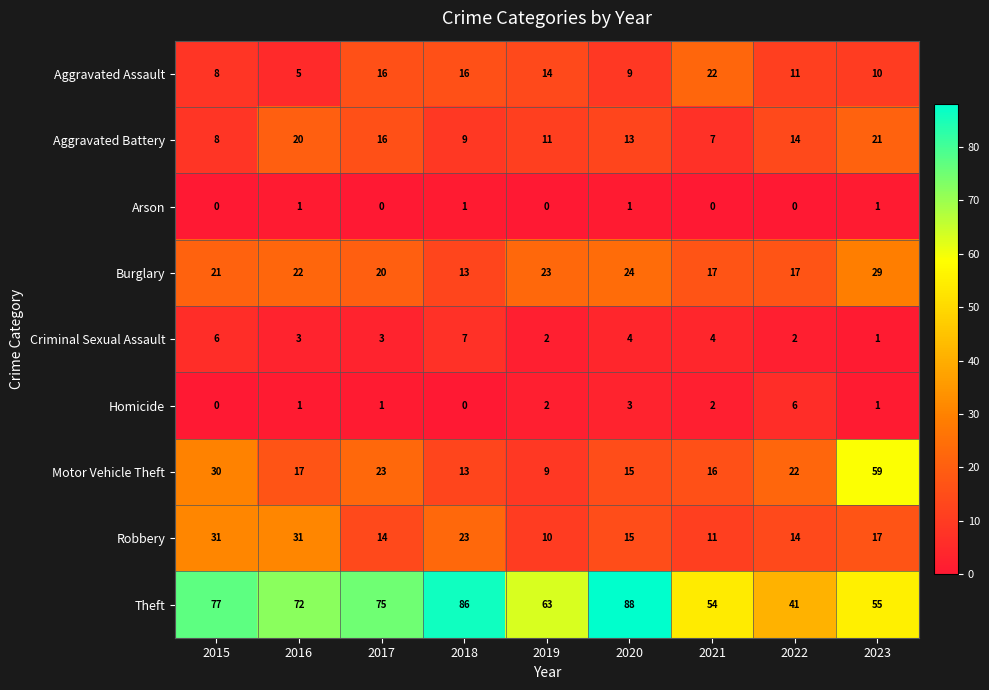

What is the total value across all series at 2020?

172